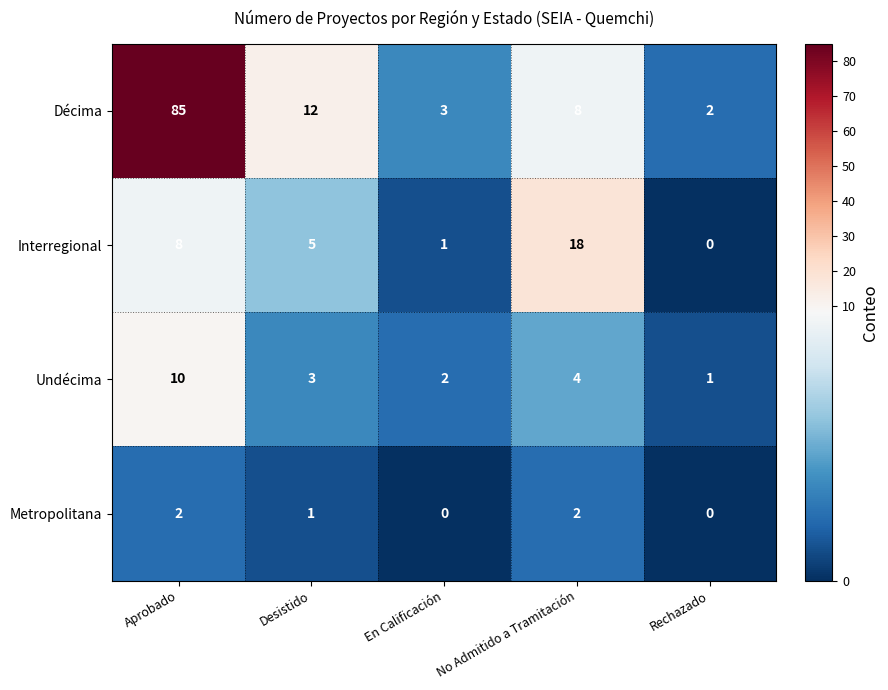

Where does the Interregional series first go above 5?

Aprobado